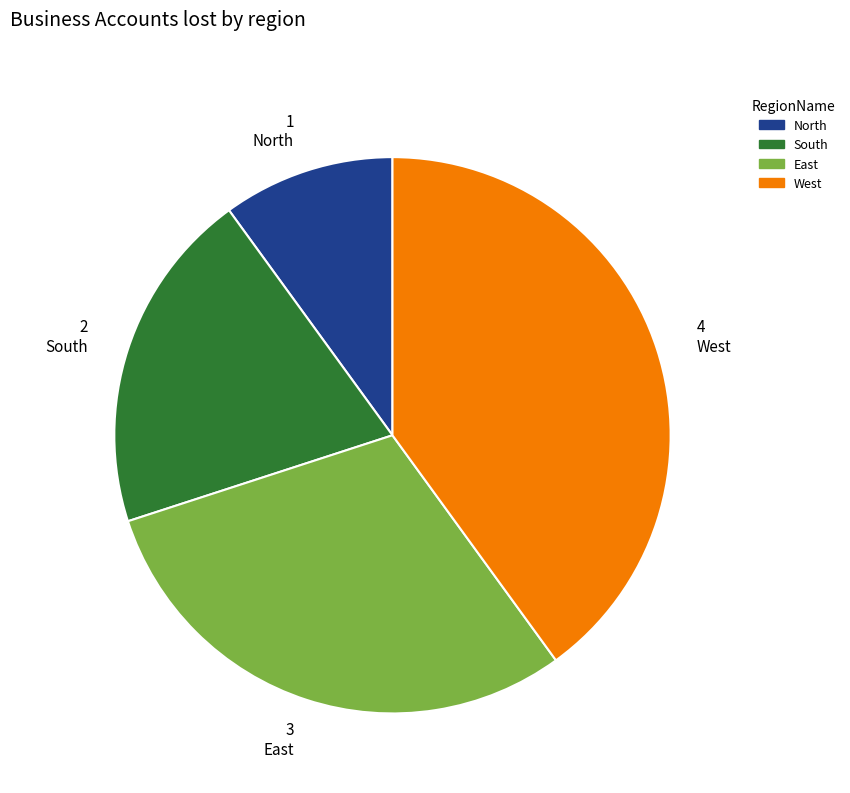

Is West the majority of the pie?

No